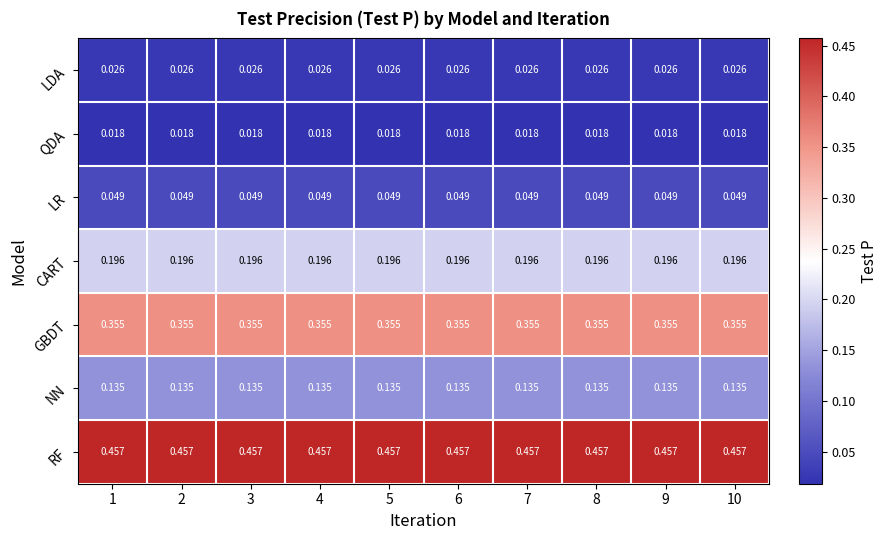

Which series has the largest total across all categories?

RF